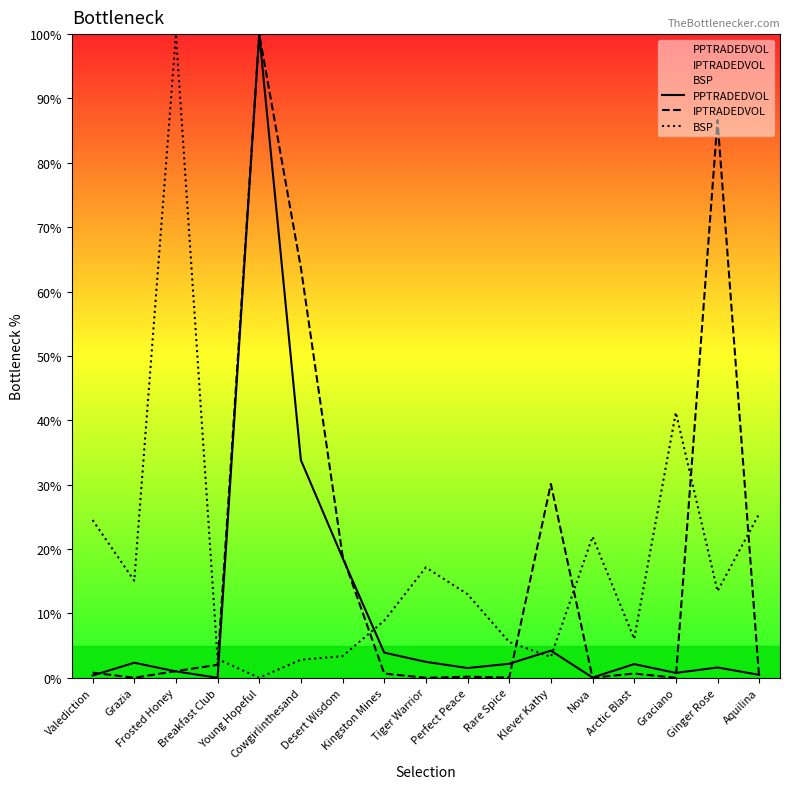

How many times do PPTRADEDVOL and BSP cross each other?

4